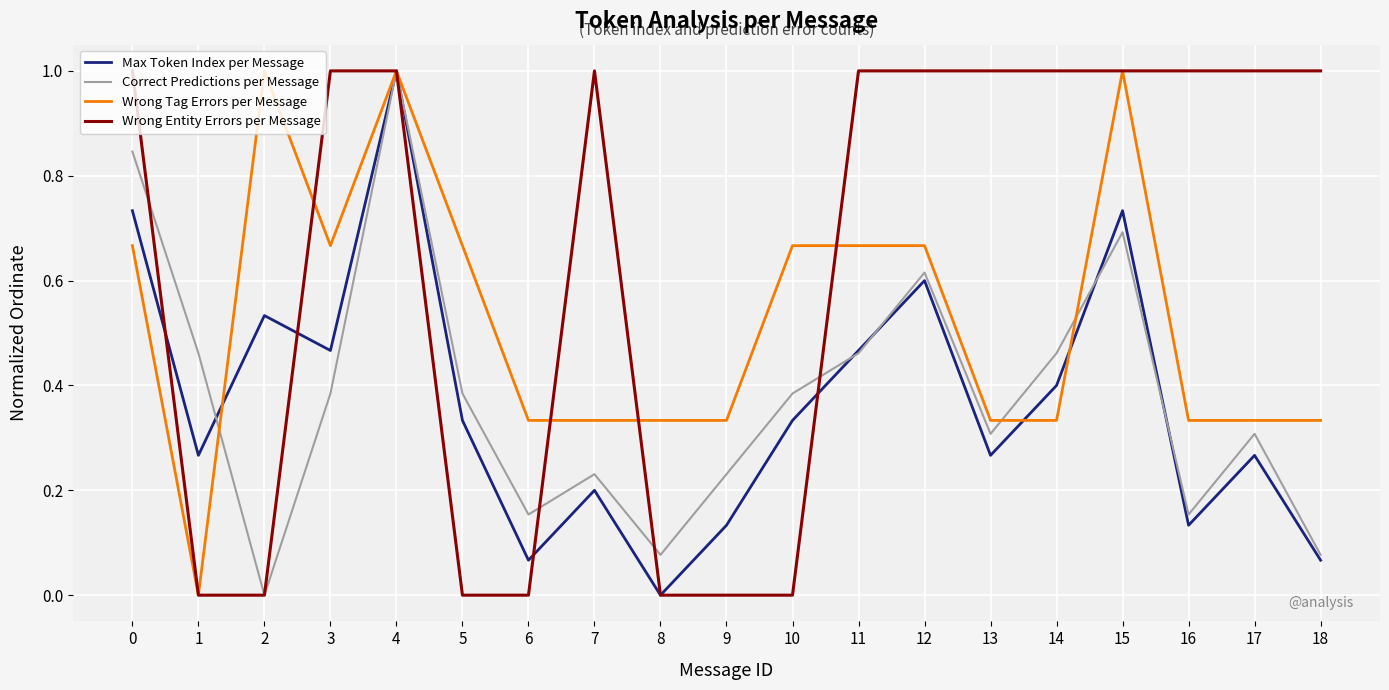

Between which two adjacent categories do Correct Predictions per Message and Wrong Tag Errors per Message first intersect?

1 and 2